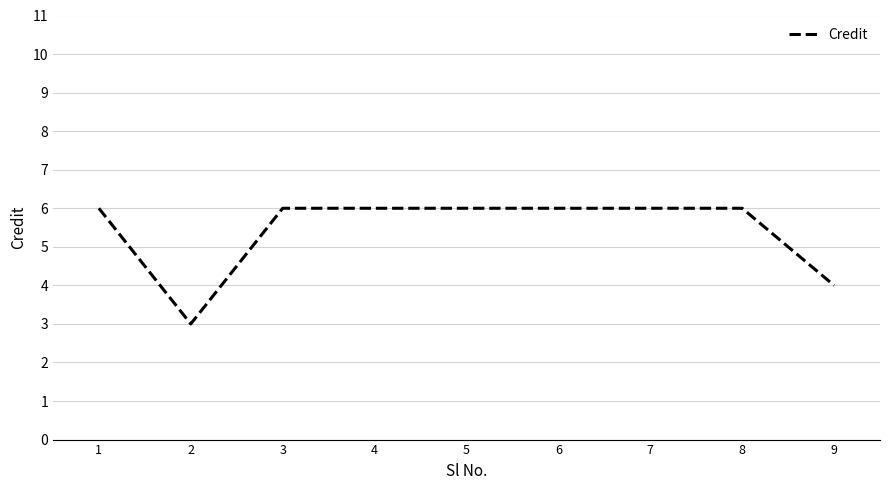

Is it true that the value at 7 is 6?

True